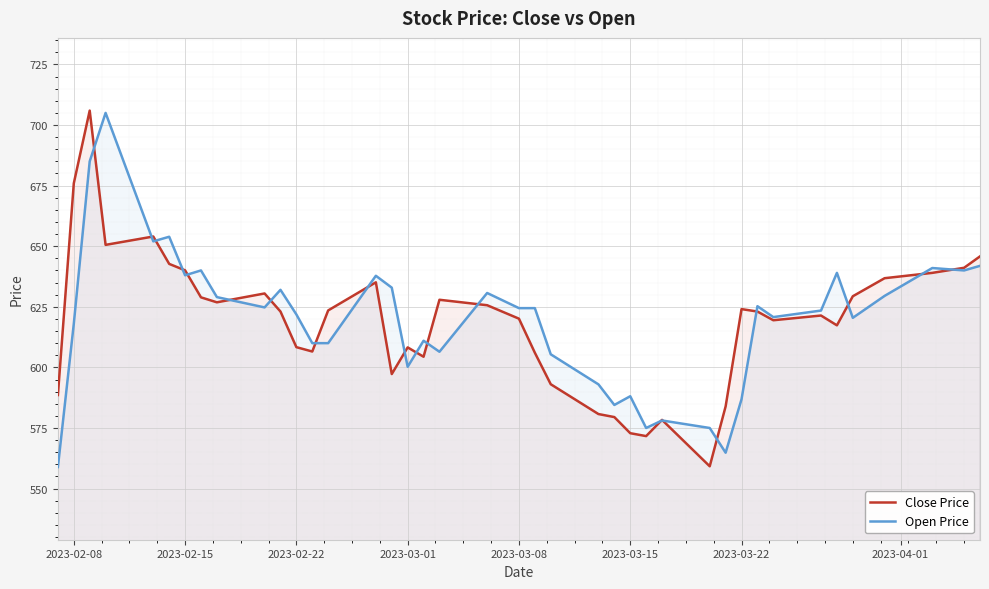

The value of Open Price at 2023-03-22 is 245.6. True or false?

False